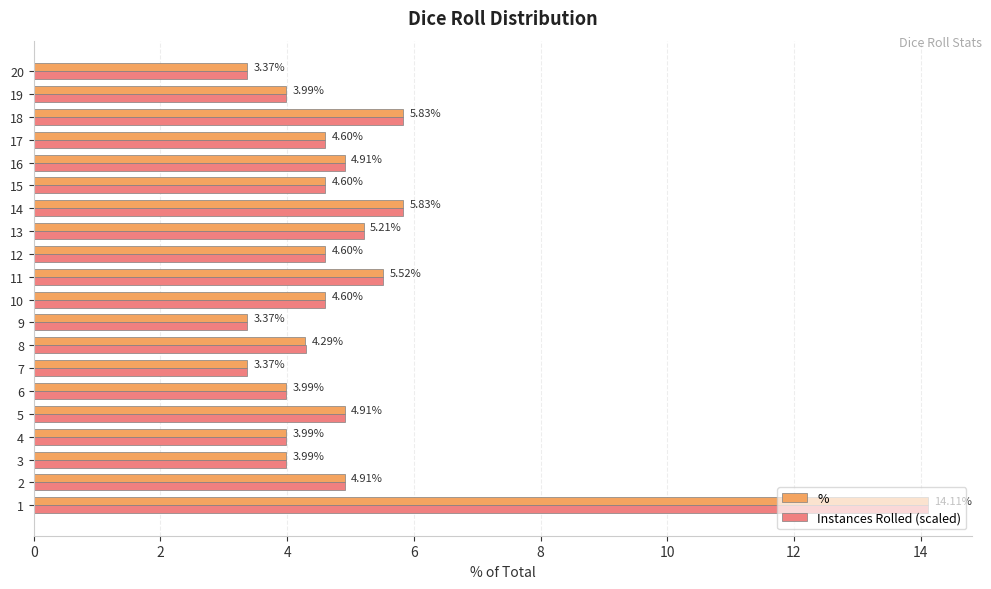

Is the value of % at 5 greater than the value of Instances Rolled (scaled) at 10?

Yes